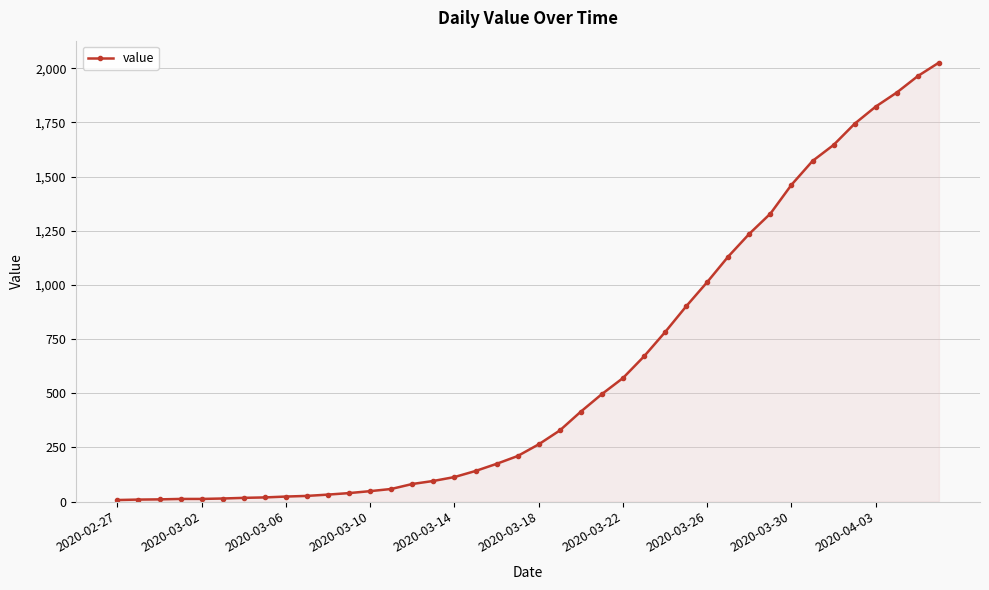

What is the greatest value displayed?

2026